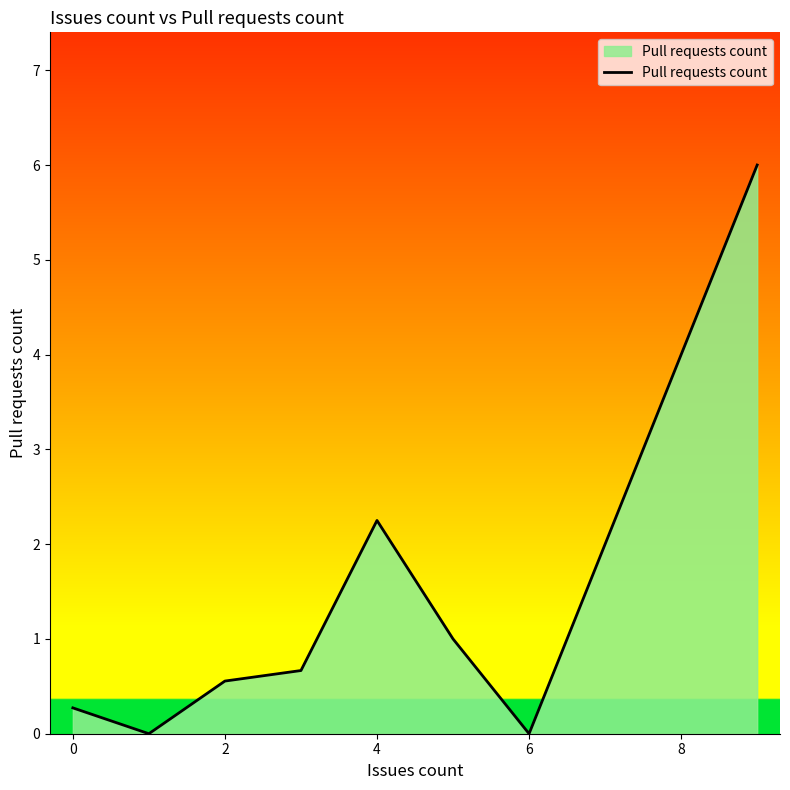

How many interior local peaks (higher than both neighbors) does the data have?

1